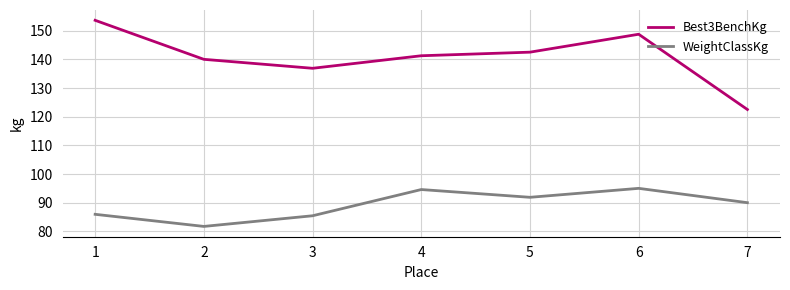

At which category does Best3BenchKg reach its first local peak?

6